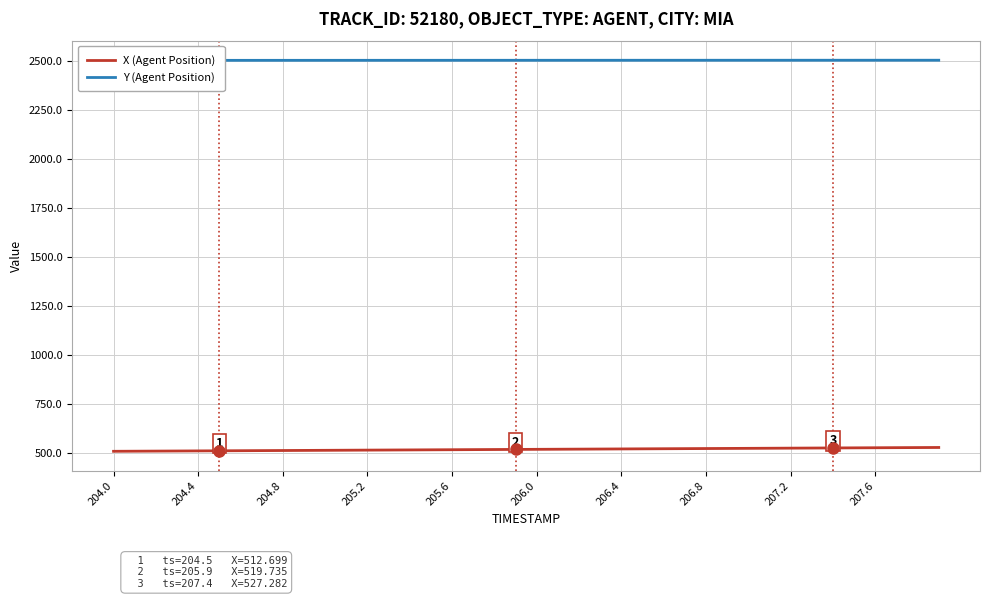

What is the maximum value for X (Agent Position)?

529.7